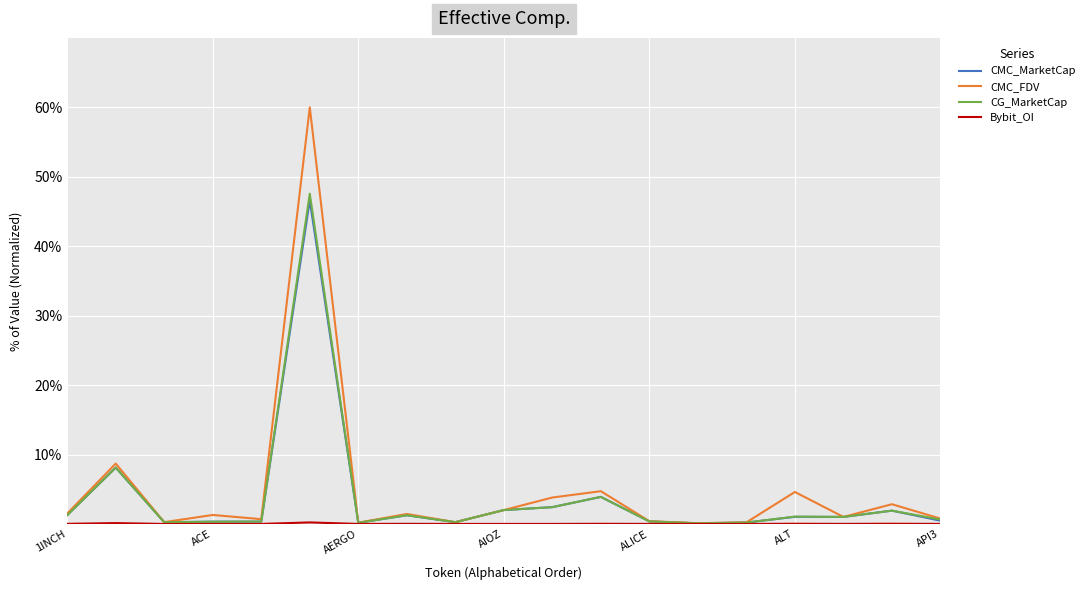

Which series has the widest spread of values?

CMC_FDV